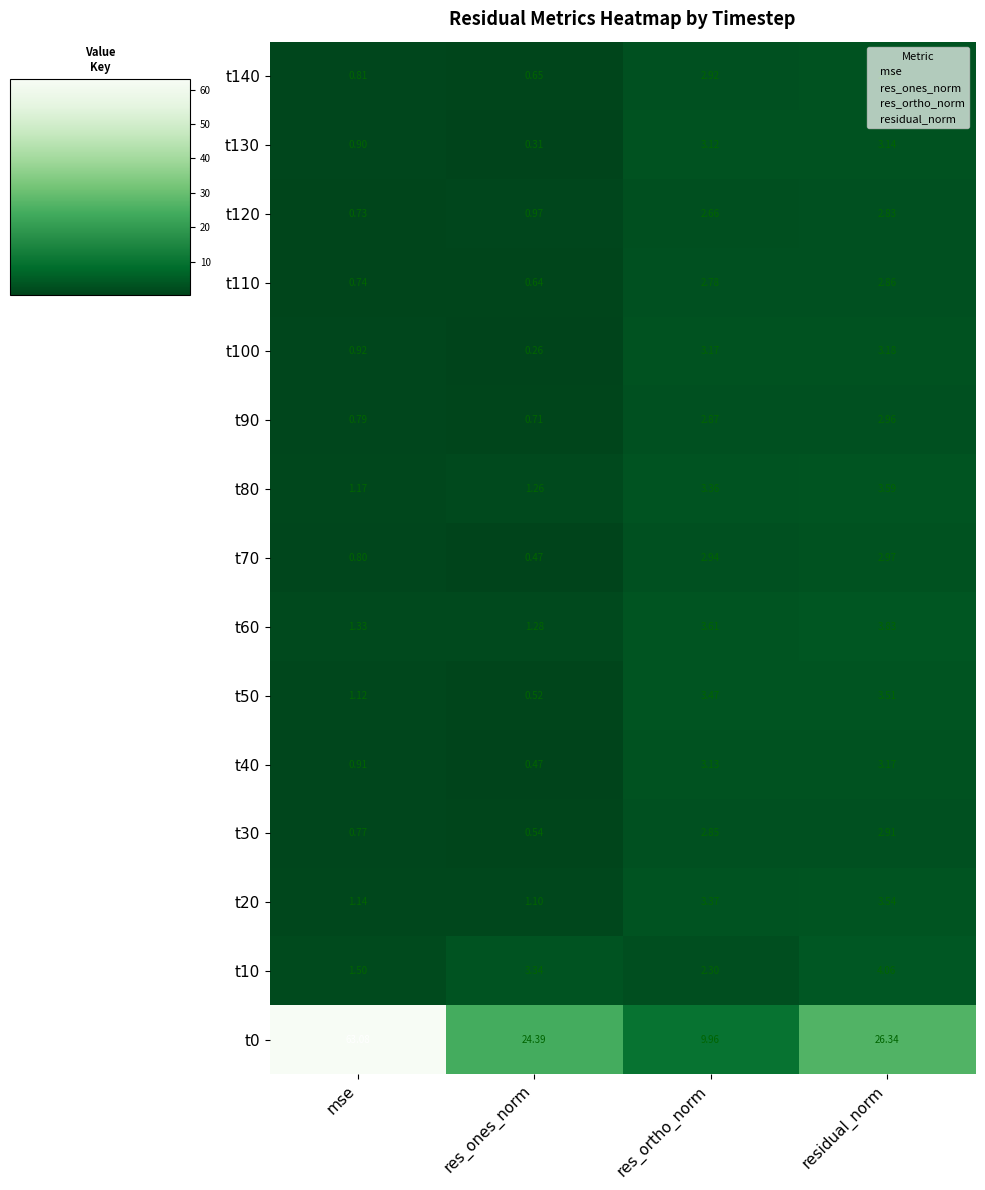

Where does the t40 series first go above 3?

res_ortho_norm